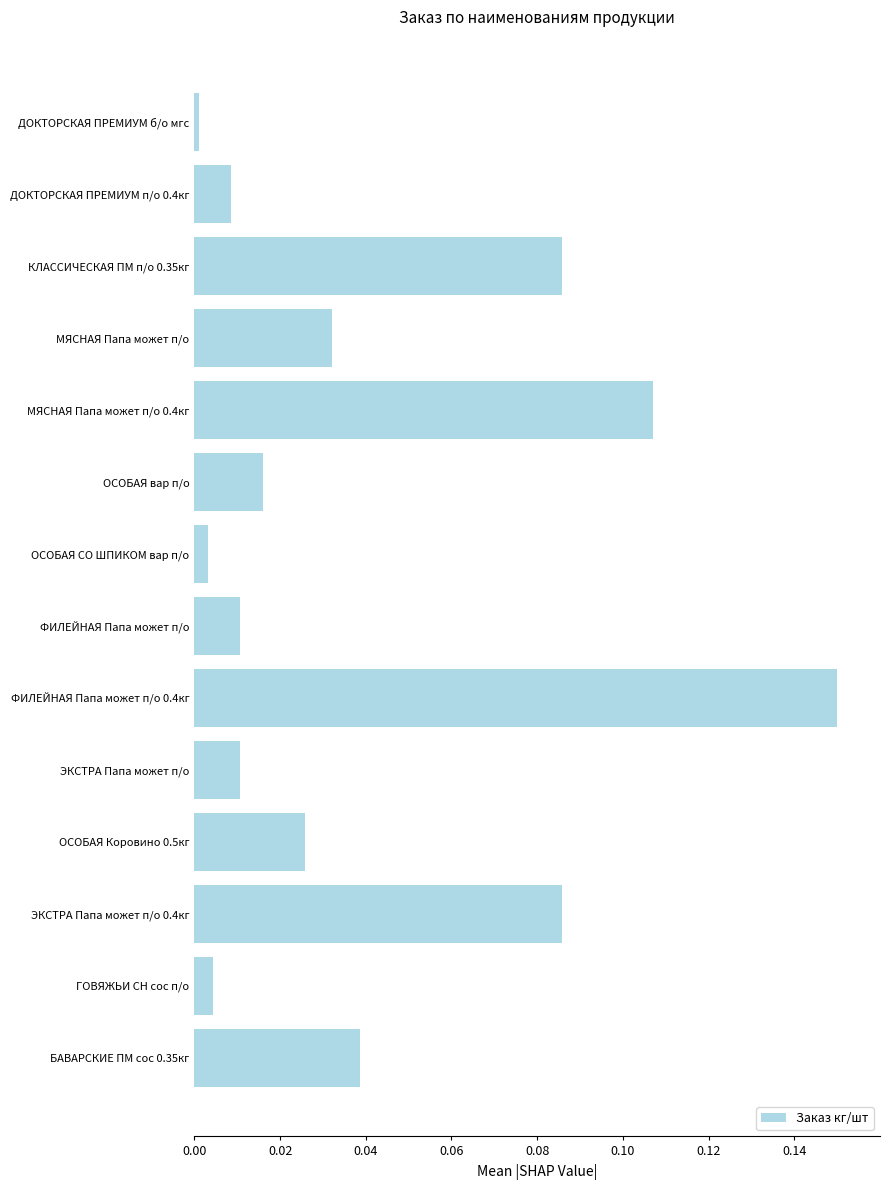

How many distinct data groups are displayed?

1